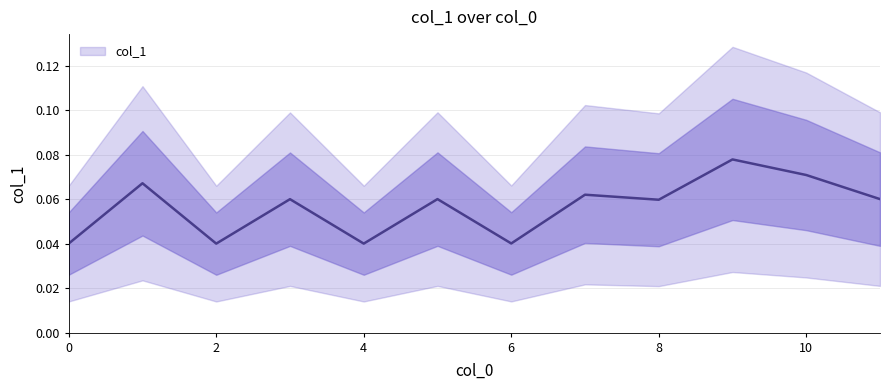

Count the number of data series in this chart.

1